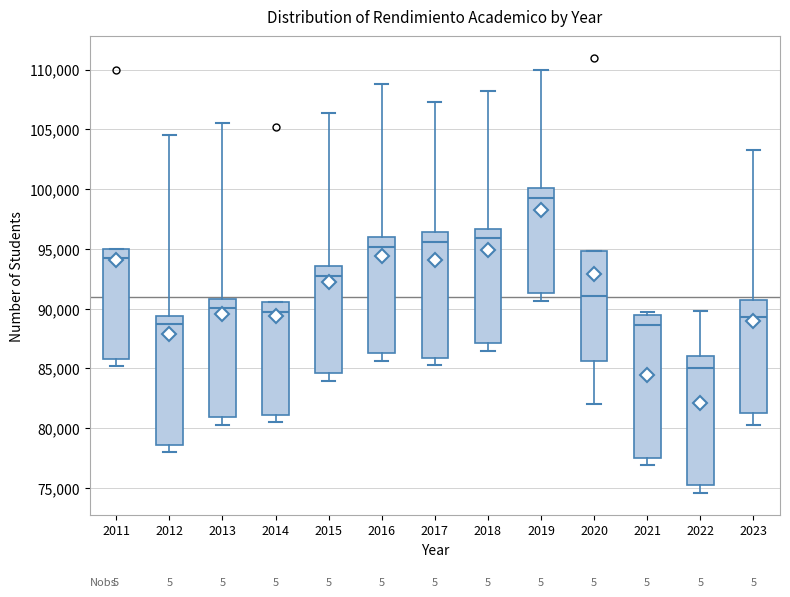

Which box has the lowest median line?

2022